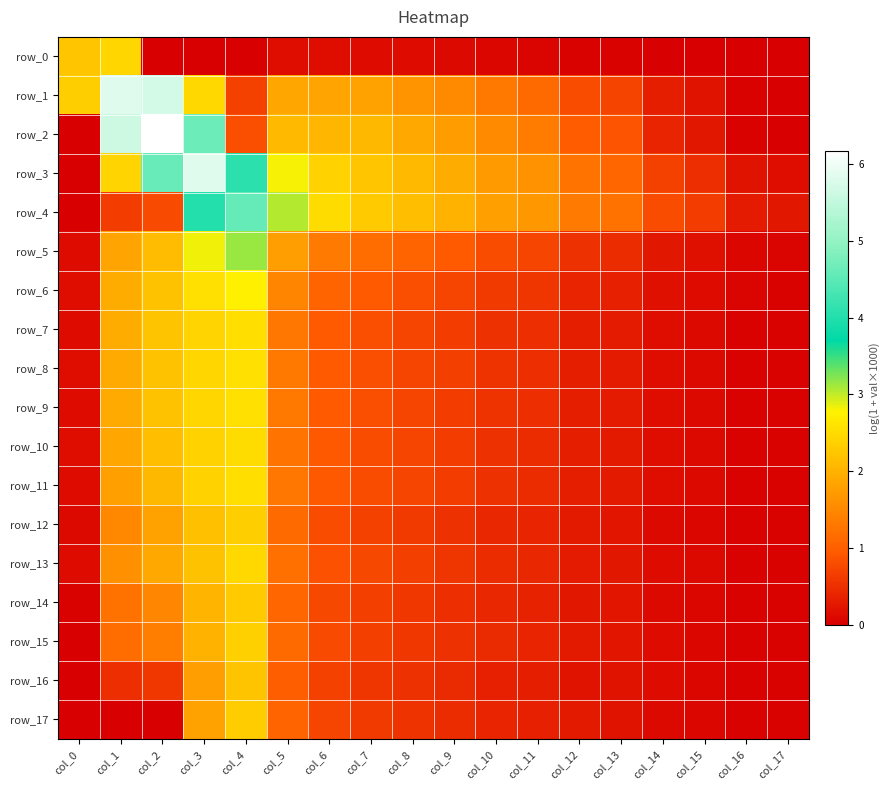

List the labels in order of row_4 value, largest first.

col_4, col_3, col_5, col_6, col_7, col_8, col_9, col_10, col_11, col_12, col_13, col_14, col_2, col_1, col_15, col_16, col_17, col_0